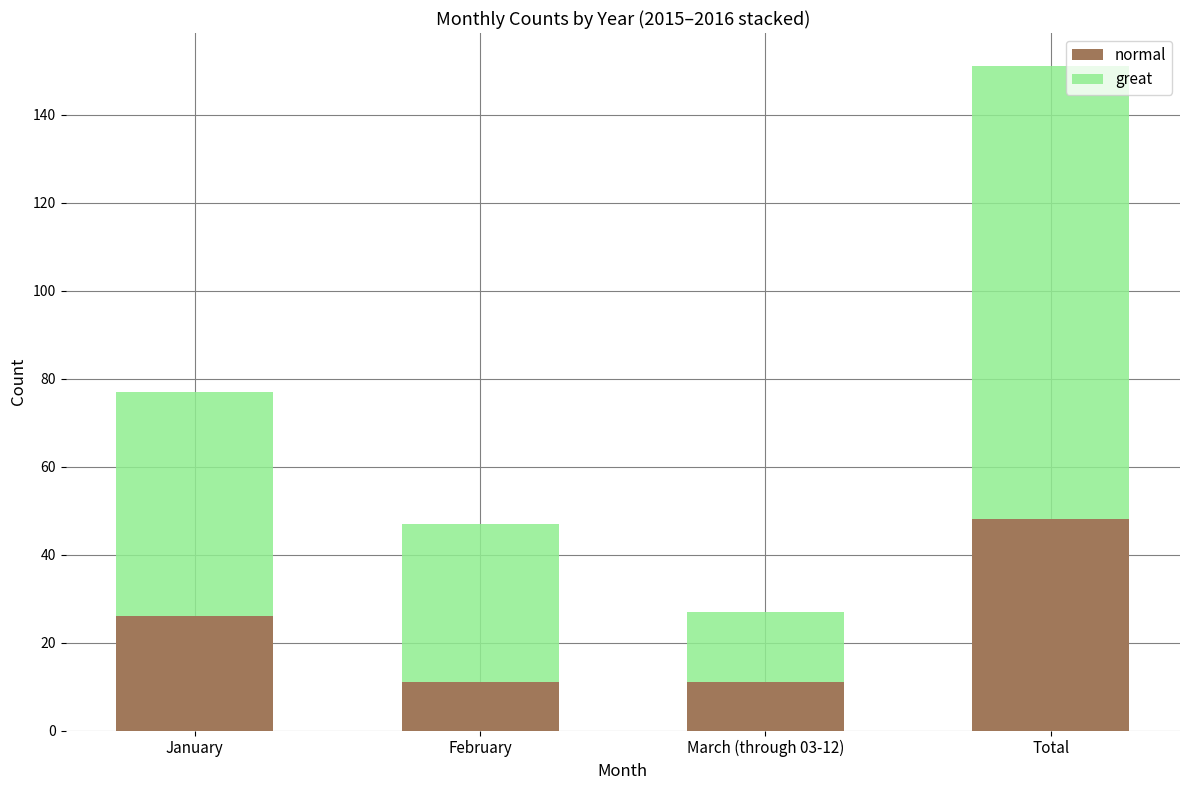

How many data points does each series have?

4